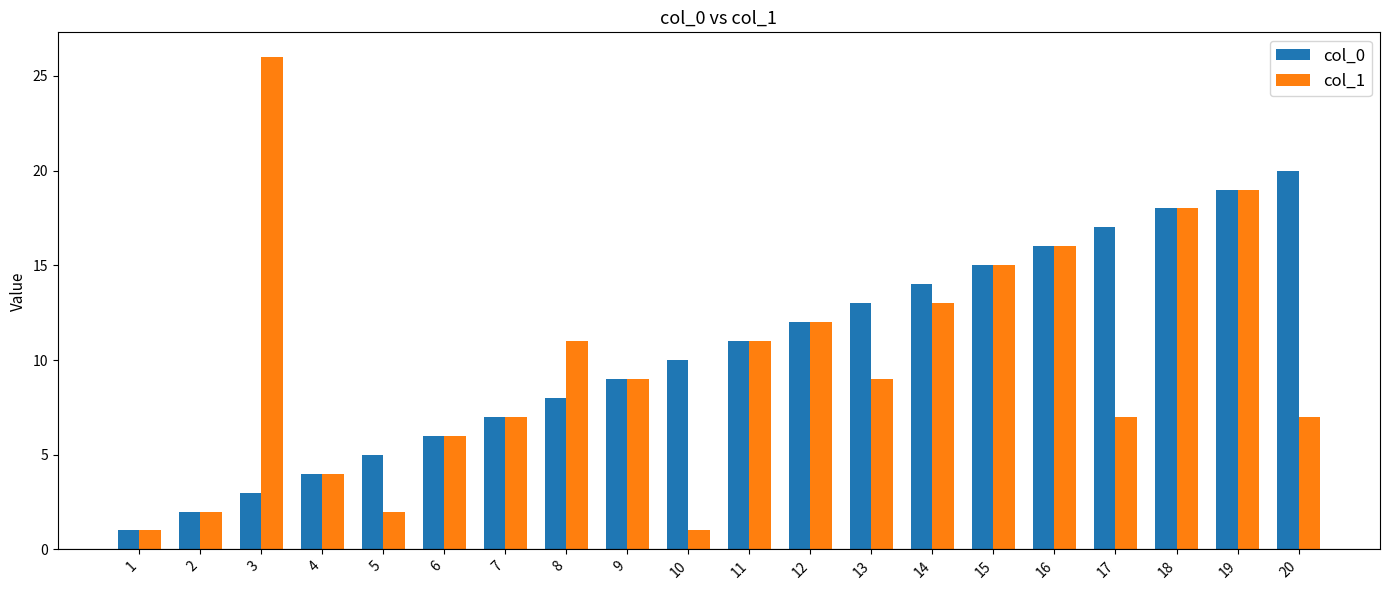

Reading left to right, transcribe all the data shown in this chart.

col_0: 1	2	3	4	5	6	7	8	9	10	11	12	13	14	15	16	17	18	19	20
col_1: 1	2	26	4	2	6	7	11	9	1	11	12	9	13	15	16	7	18	19	7